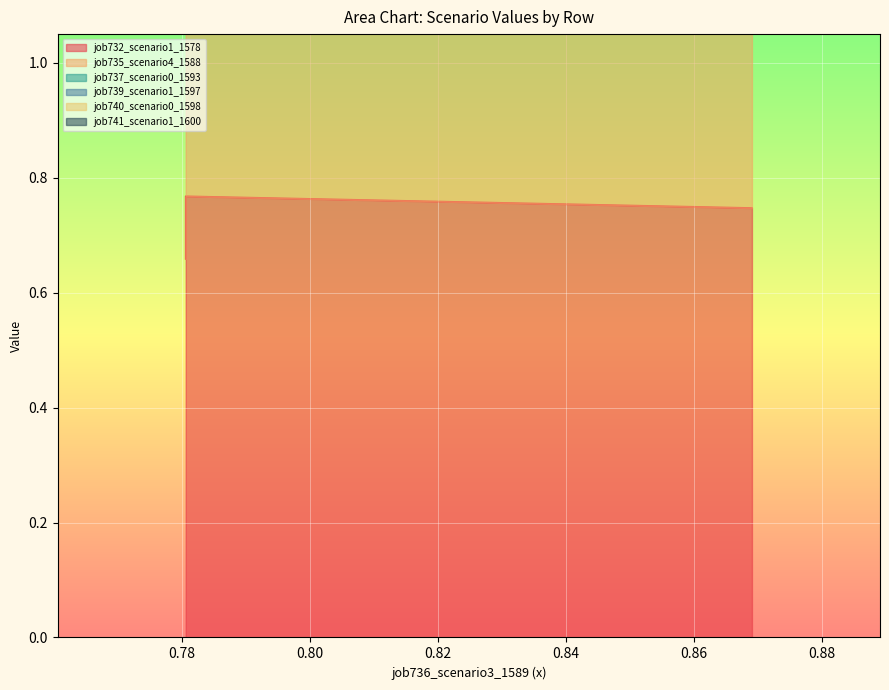

How many data points does each series have?

3